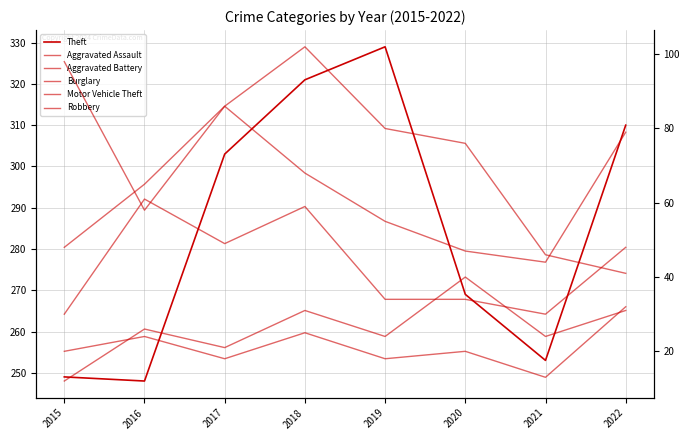

What is the difference between the second highest and second lowest values in the Burglary series?

52